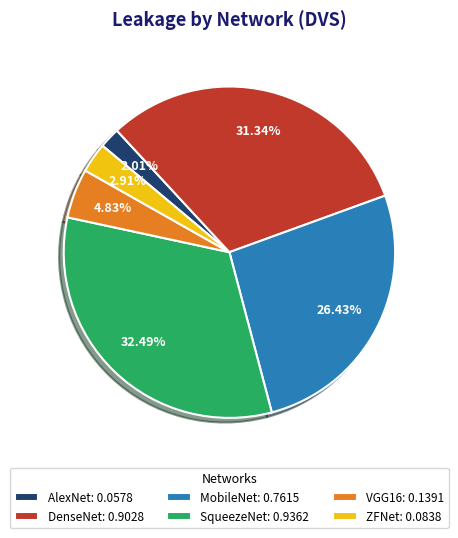

How many slices are in this pie chart?

6